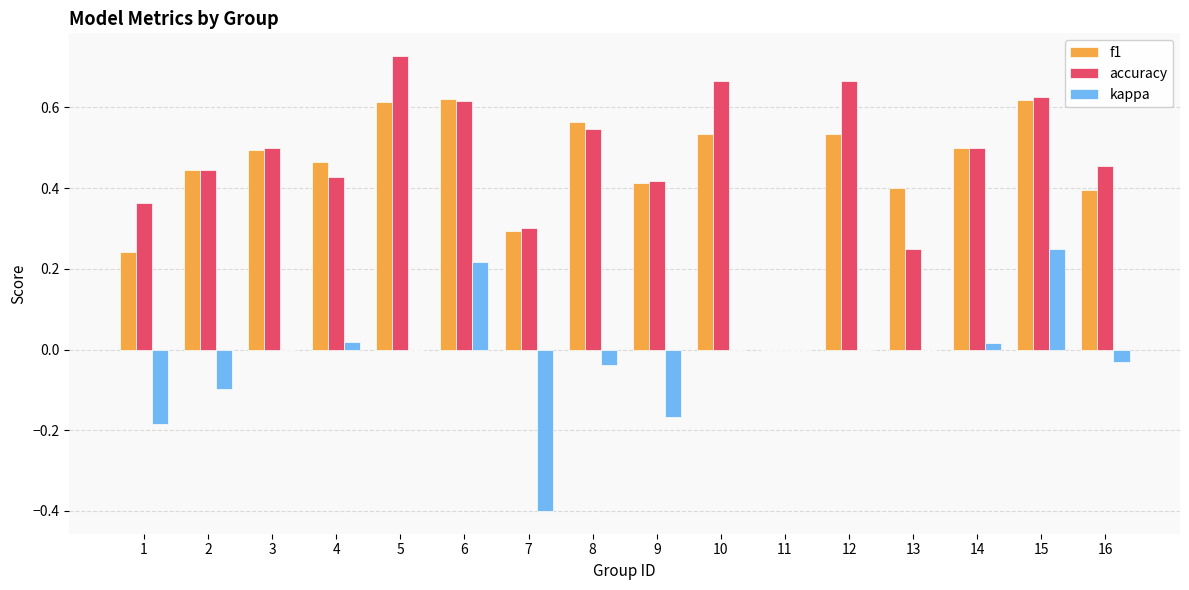

True or false: kappa has a value of -0.2 at 12.

False